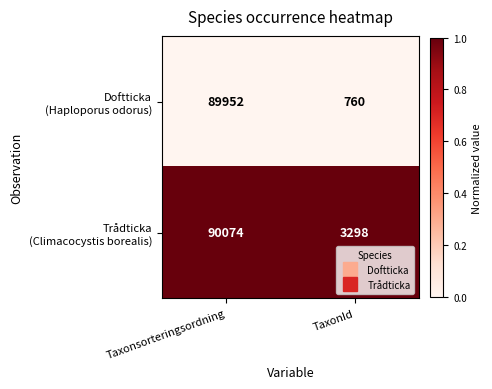

At which category is the sum across all series the highest?

Taxonsorteringsordning